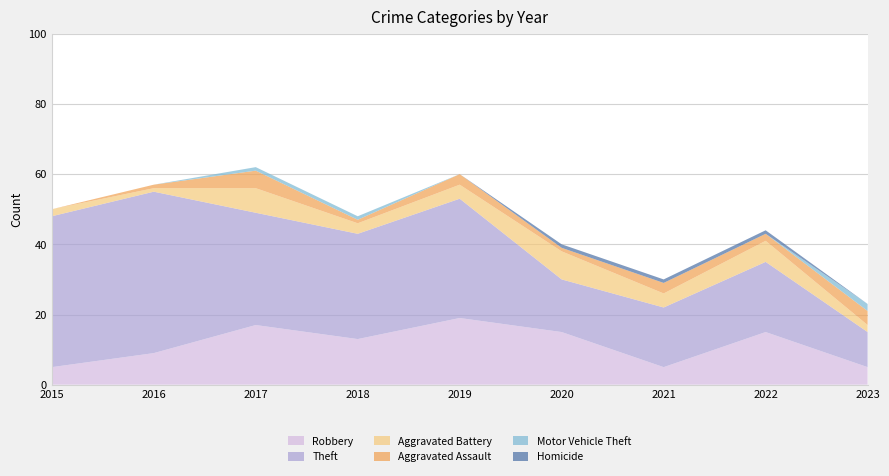

Reading right to left, transcribe all the data shown in this chart.

Robbery: 5	15	5	15	19	13	17	9	5
Theft: 10	20	17	15	34	30	32	46	43
Aggravated Battery: 2	6	4	8	4	3	7	1	2
Aggravated Assault: 4	2	3	1	3	1	5	1	0
Motor Vehicle Theft: 2	0	0	0	0	1	1	0	0
Homicide: 0	1	1	1	0	0	0	0	0